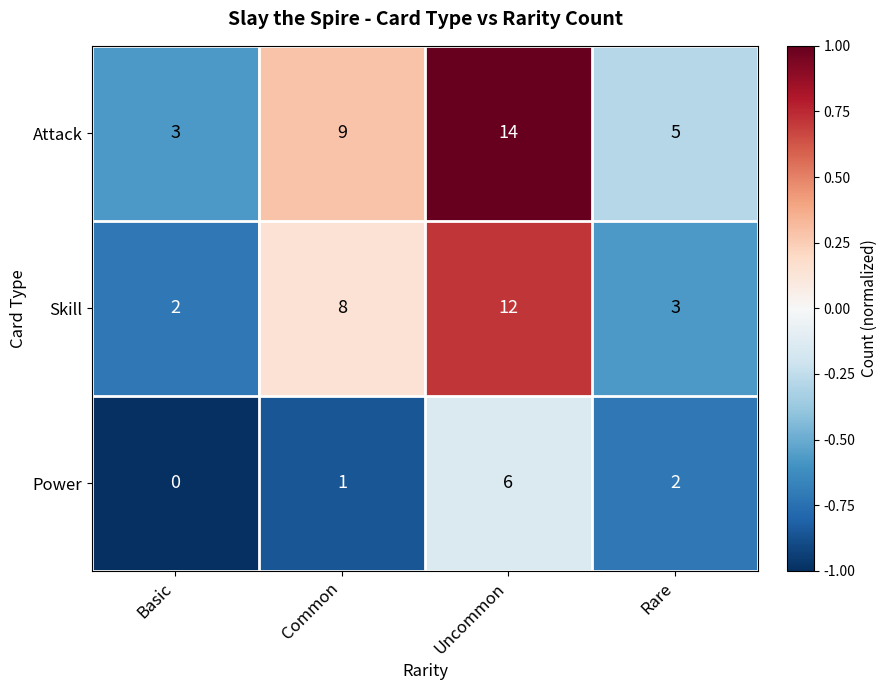

At which category does the chart reach its minimum across all series?

Basic